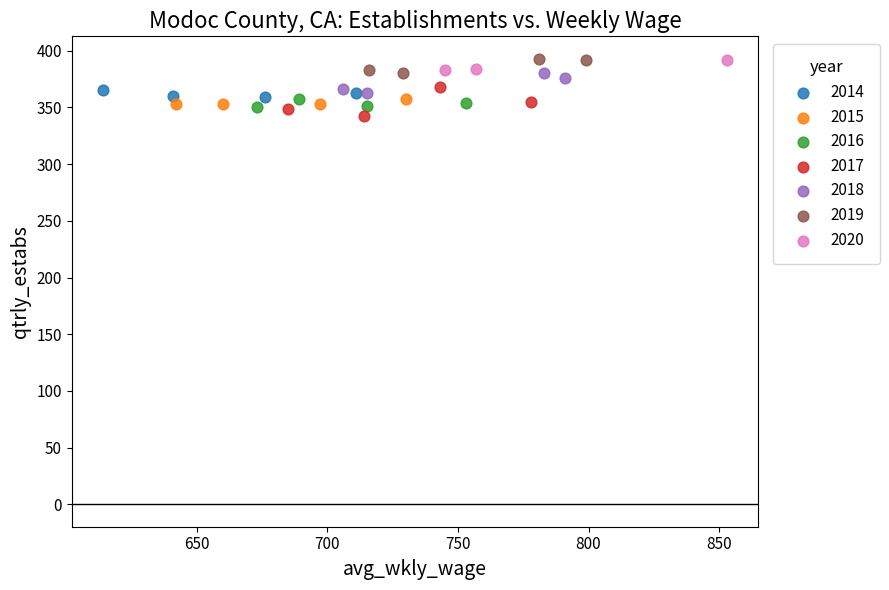

What are all the series names shown in the legend?

2014, 2015, 2016, 2017, 2018, 2019, 2020